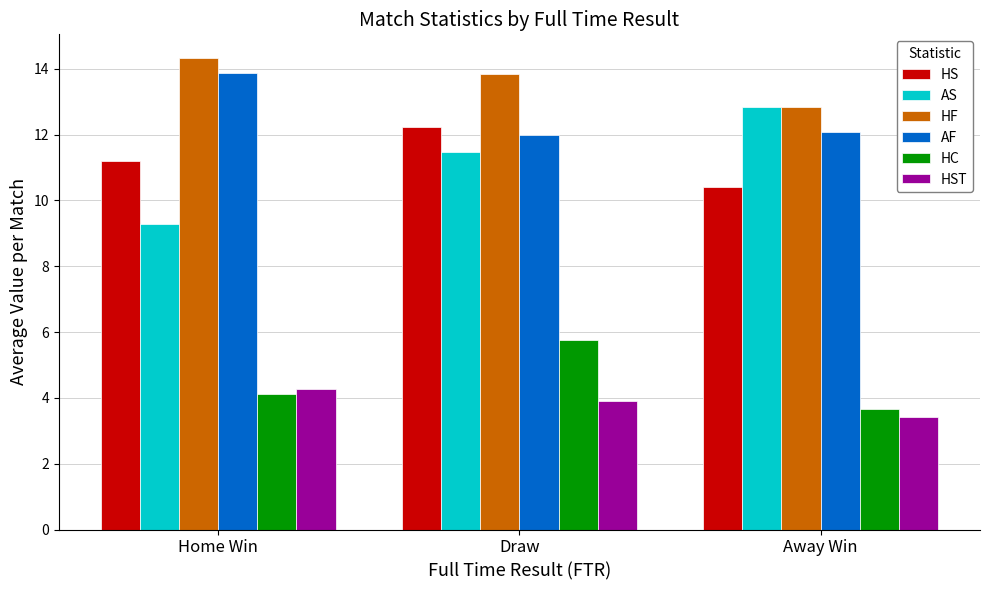

What is the approximate value of HST at Home Win?

4.3